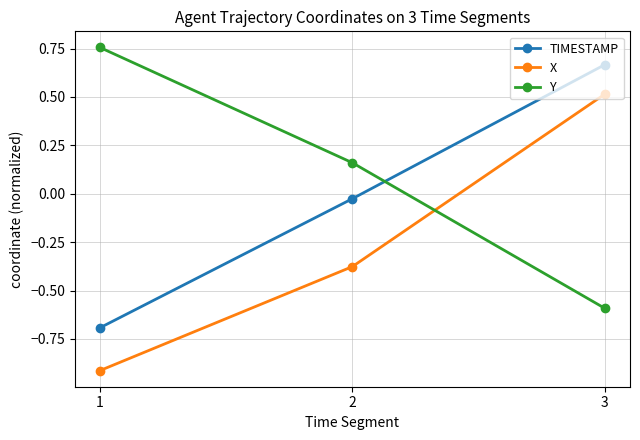

Which category has the lowest value in the Y series?

3